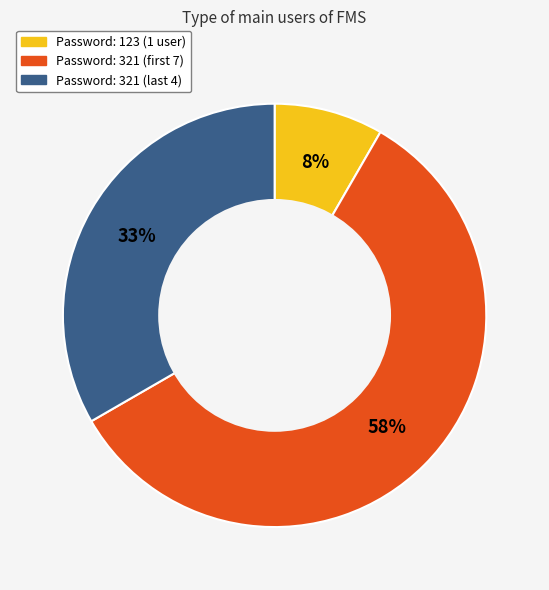

To the nearest percent, what is the average slice percentage?

33%